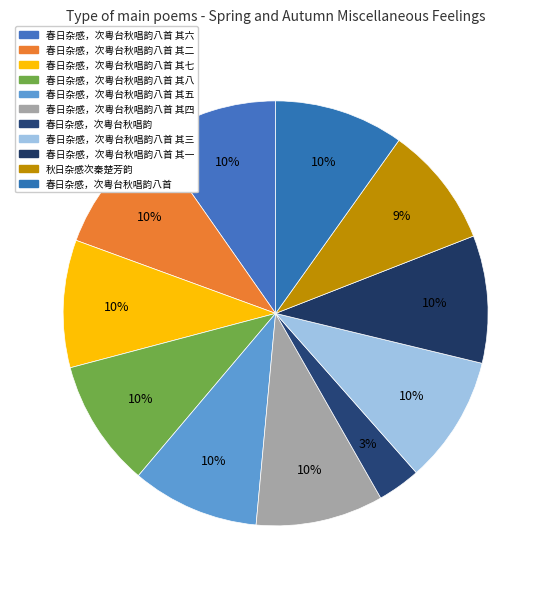

Rank the categories by value from lowest to highest.

春日杂感，次粤台秋唱韵, 秋日杂感次秦楚芳韵, 春日杂感，次粤台秋唱韵八首 其一, 春日杂感，次粤台秋唱韵八首 其二, 春日杂感，次粤台秋唱韵八首 其三, 春日杂感，次粤台秋唱韵八首 其四, 春日杂感，次粤台秋唱韵八首 其五, 春日杂感，次粤台秋唱韵八首 其六, 春日杂感，次粤台秋唱韵八首 其七, 春日杂感，次粤台秋唱韵八首 其八, 春日杂感，次粤台秋唱韵八首